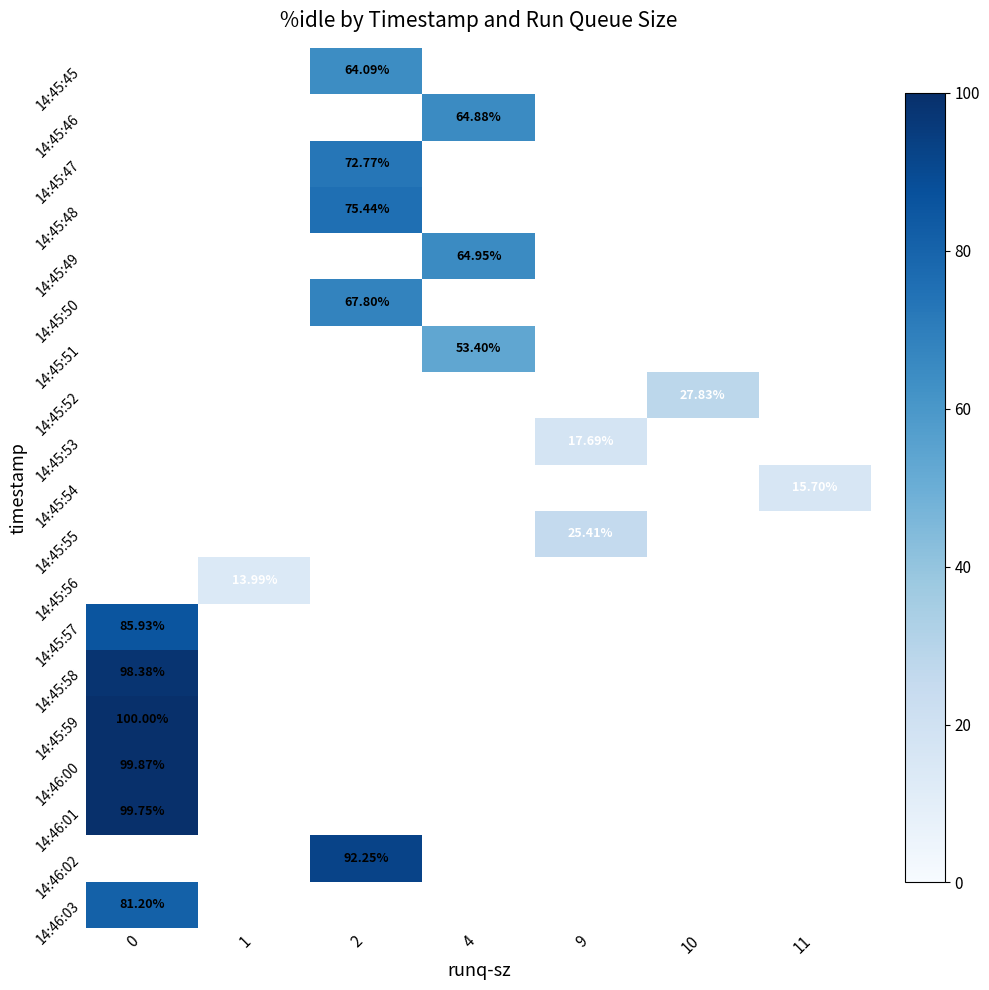

What is the maximum value shown in the chart?

100.0